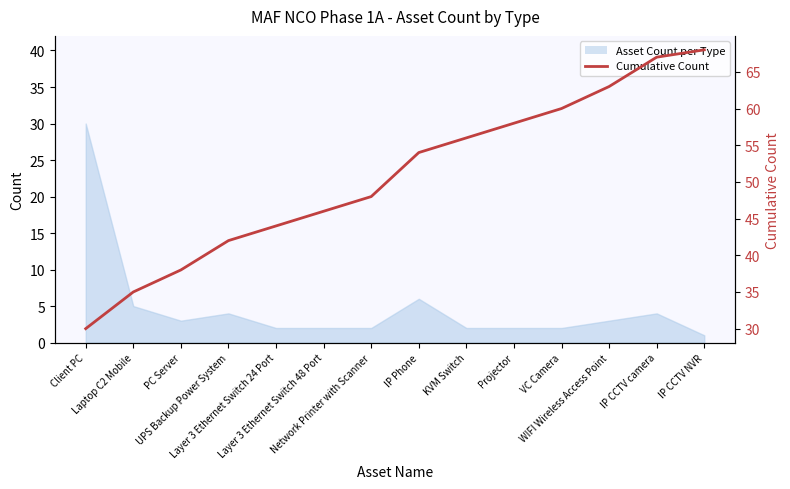

The chart shows a value of 35 at Laptop C2 Mobile. True or false?

True